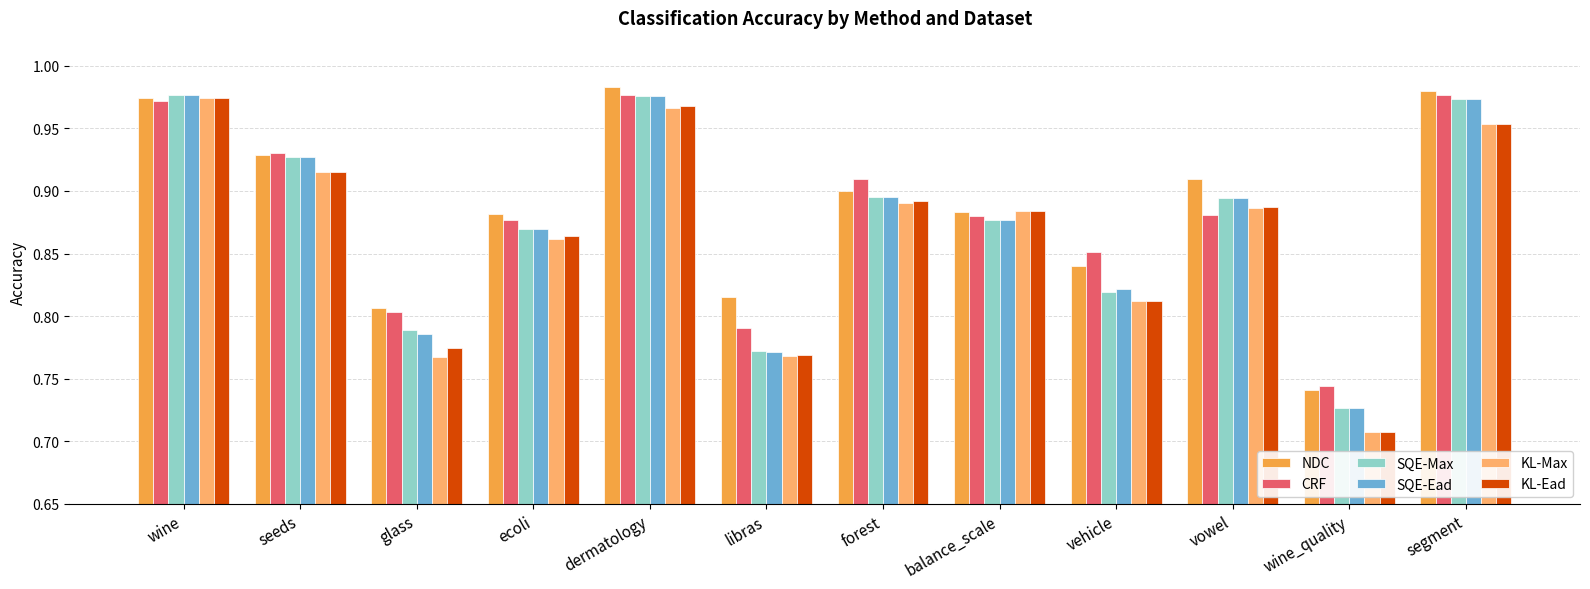

What is the difference between the maximum and minimum values in the SQE-Ead series?

0.3